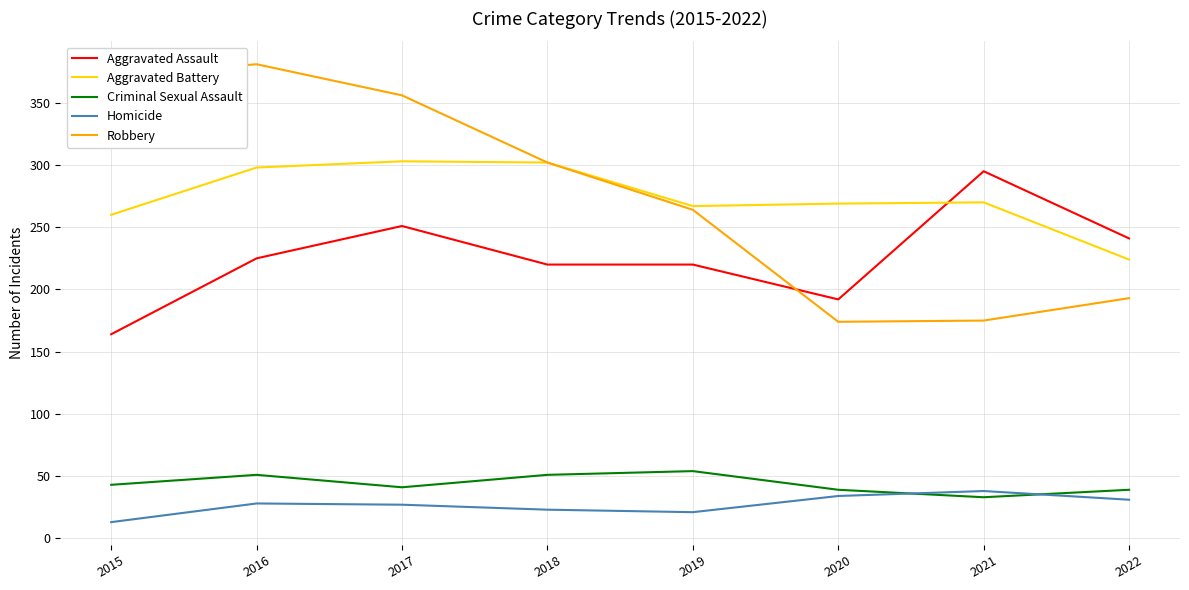

The value of Criminal Sexual Assault at 2016 is 32. True or false?

False